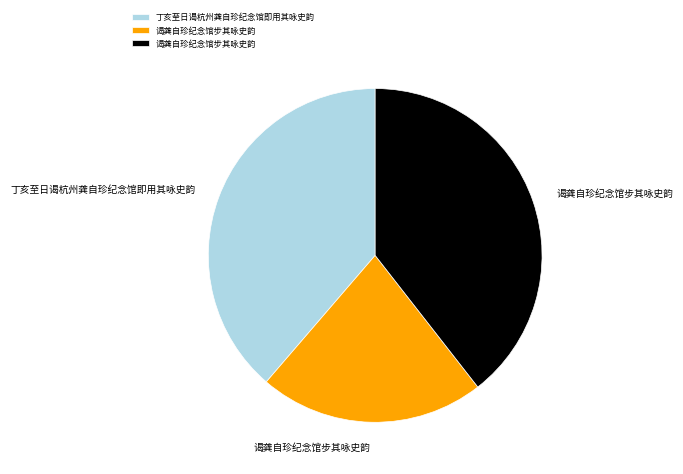

Is there any slice that represents more than half of the pie?

No